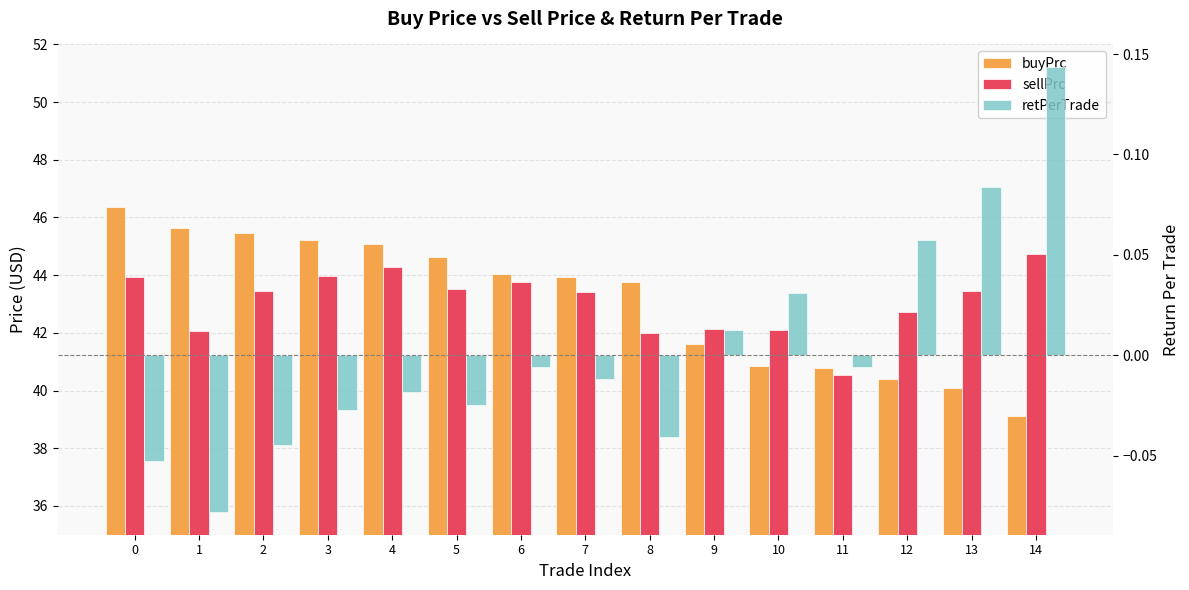

How many groups of bars are there?

15